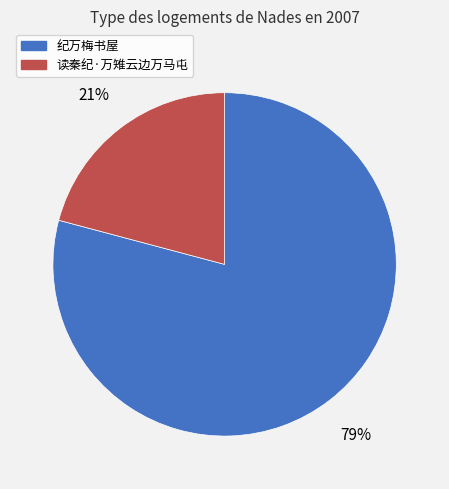

Which category has the smallest portion of the pie?

读秦纪·万雉云边万马屯